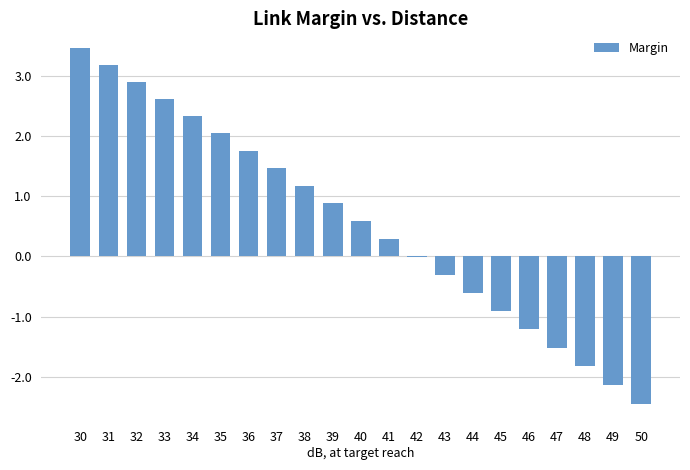

What is the change in value from 44 to 48?

-1.2